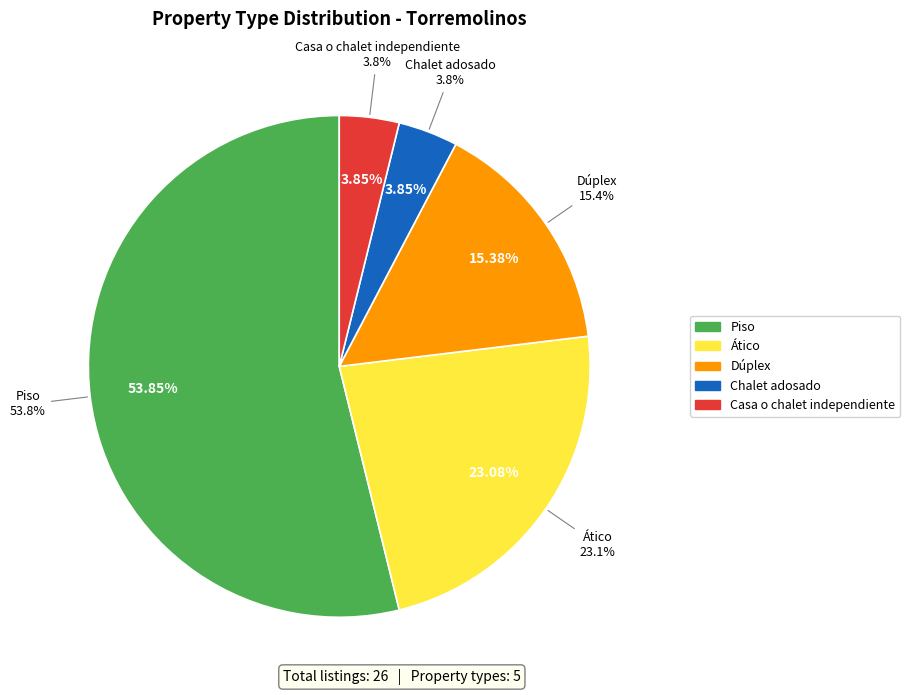

Do 8 and 28 together represent more than half of the pie?

No